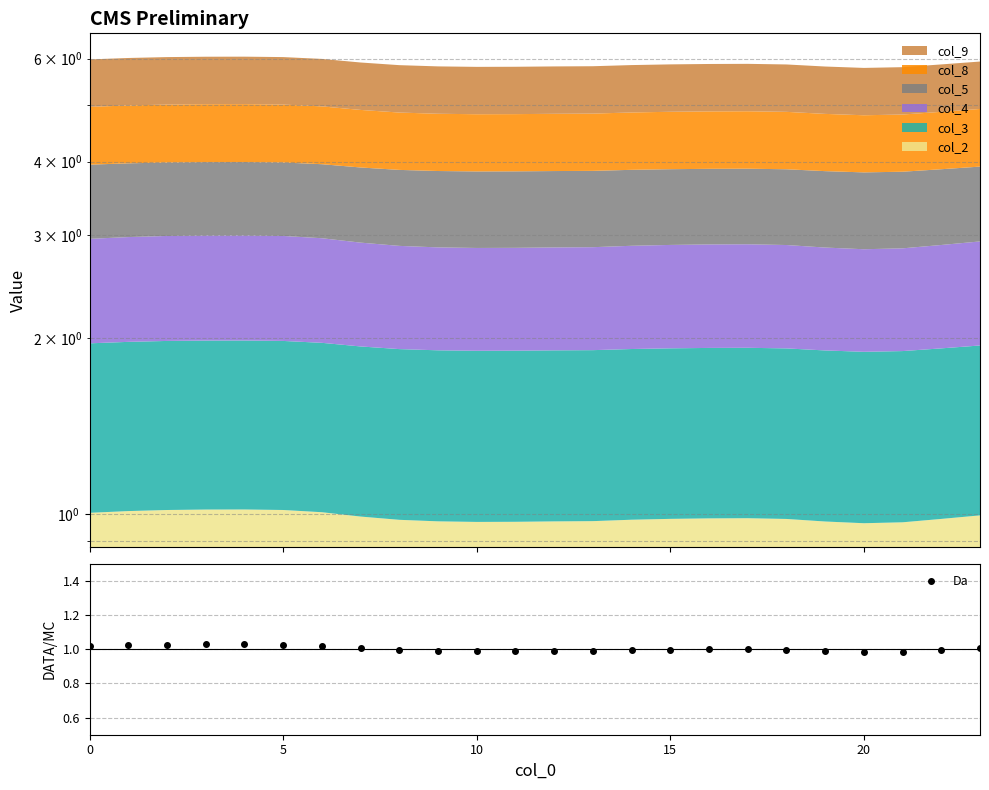

The value at 20 is 1.0. True or false?

True